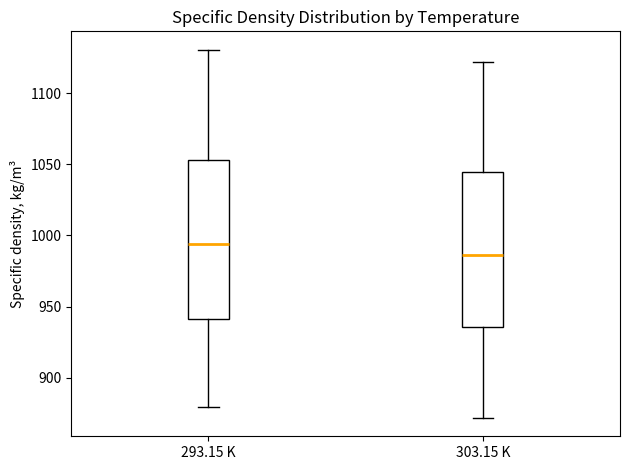

Reading left to right, transcribe this box plot: for each box, give where its median line is, the range the box spans, and where its two whiskers end, as read against the y-axis. The values are not printed on the chart, so give them approximately, as read against the axis.

293.15 K: median 995, box 940 to 1055, whiskers 880 to 1130
303.15 K: median 985, box 935 to 1045, whiskers 870 to 1120